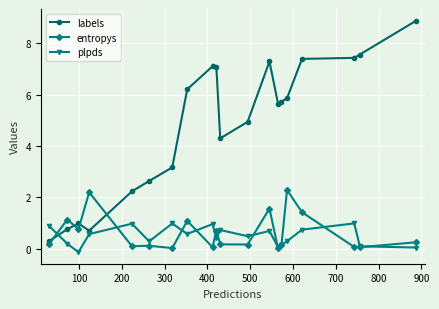

Which series has the largest total across all categories?

labels